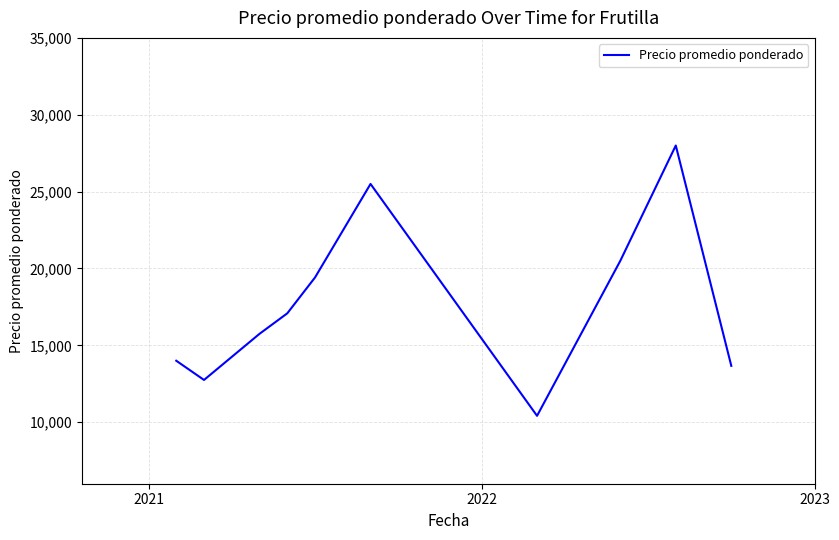

What is the difference between the maximum and minimum values?

17583.3